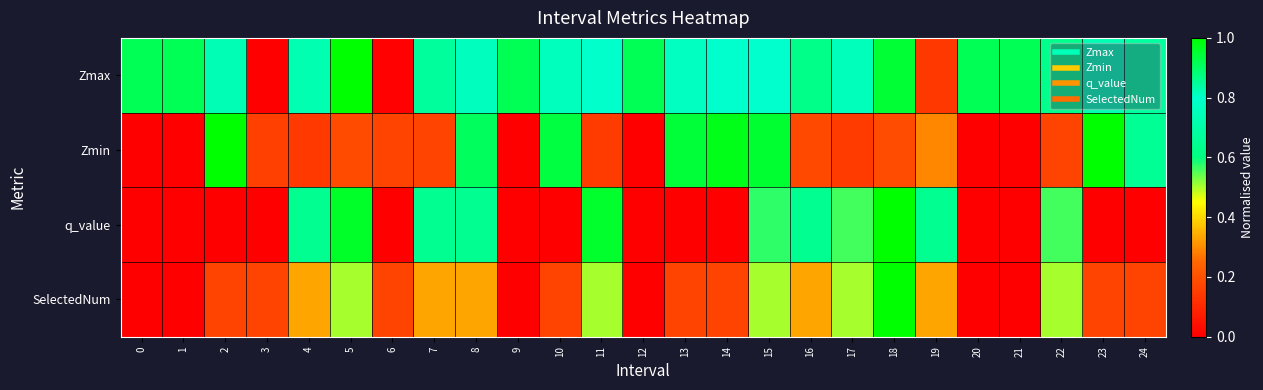

At how many categories does at least one series exceed 0?

25